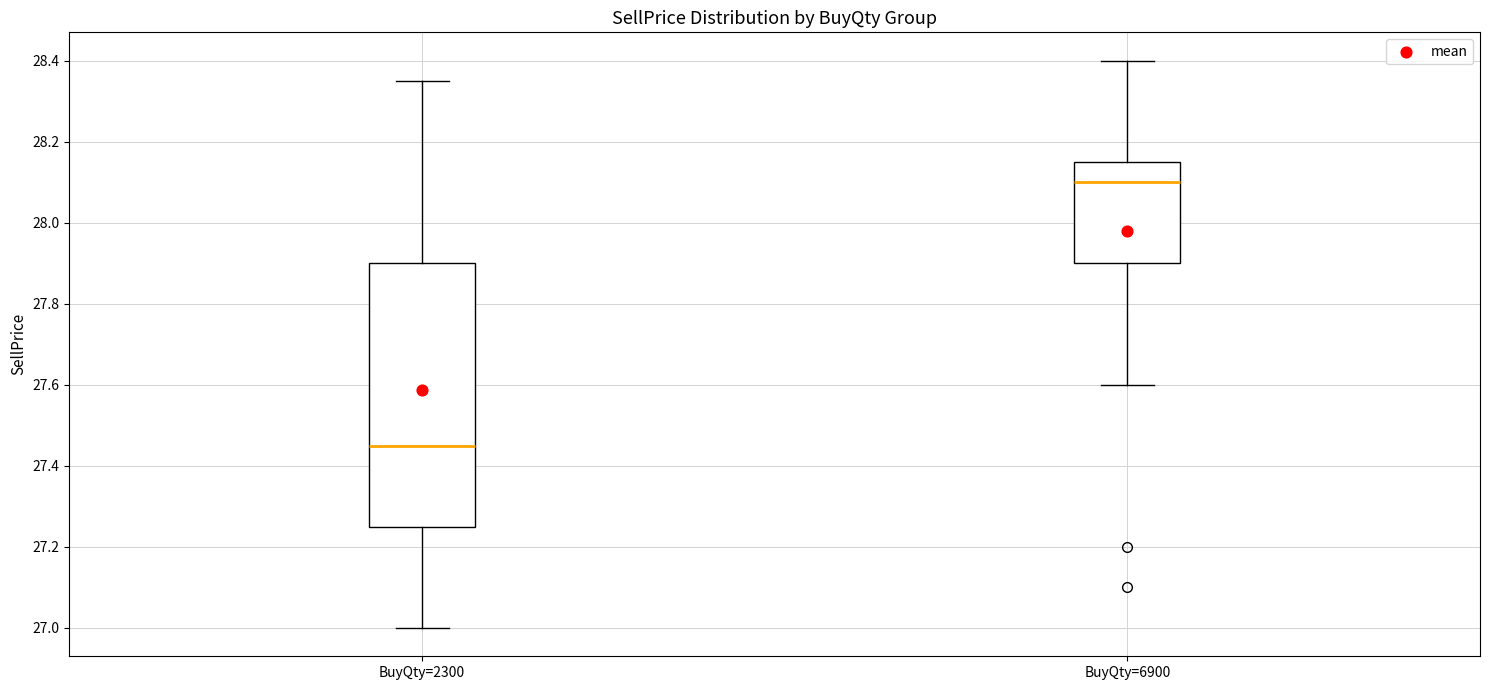

Which box's median line is the lowest?

BuyQty=2300